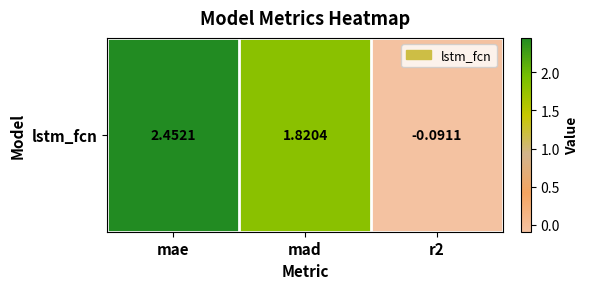

Is it true that the value at r2 is -0.1?

True